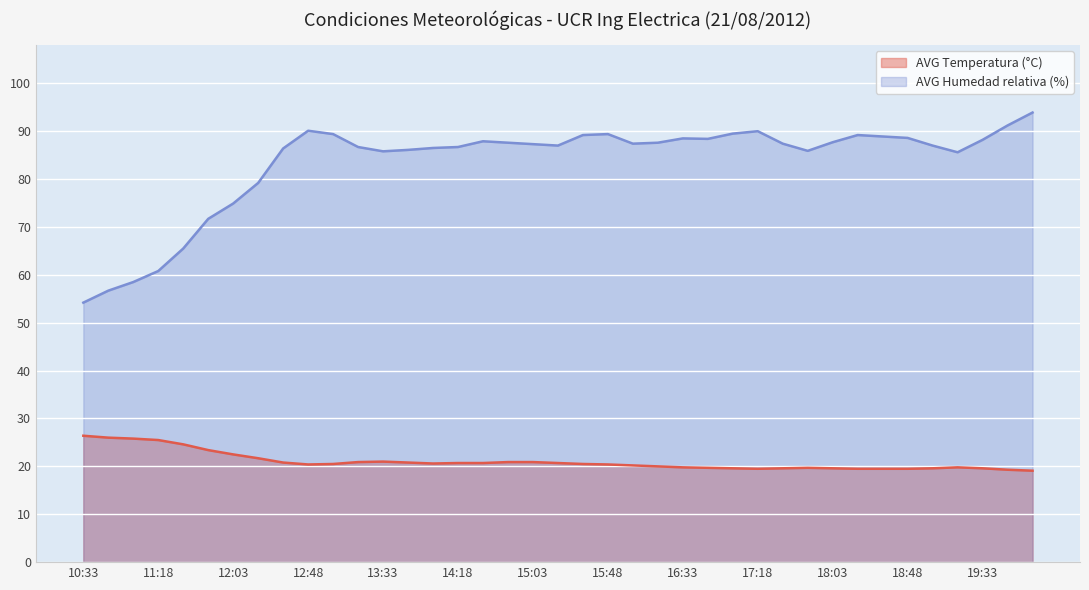

True or false: AVG Temperatura (°C) has a value of 25.5 at 11:18.

True